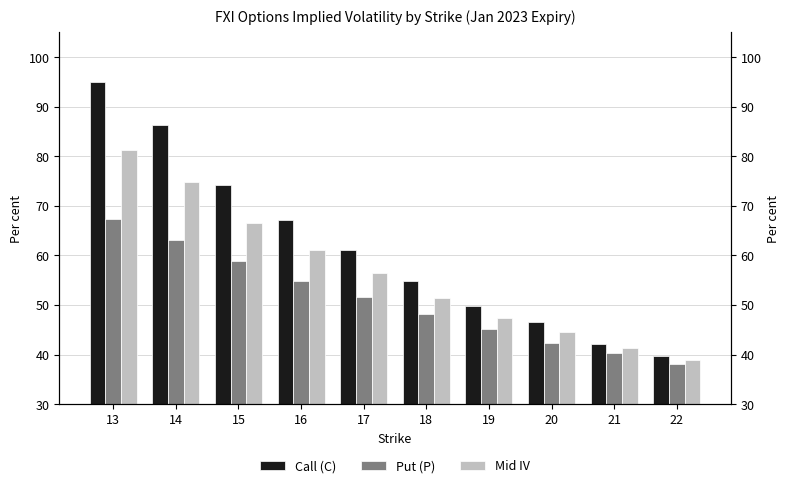

What is the total value across all series at 19?

1.4